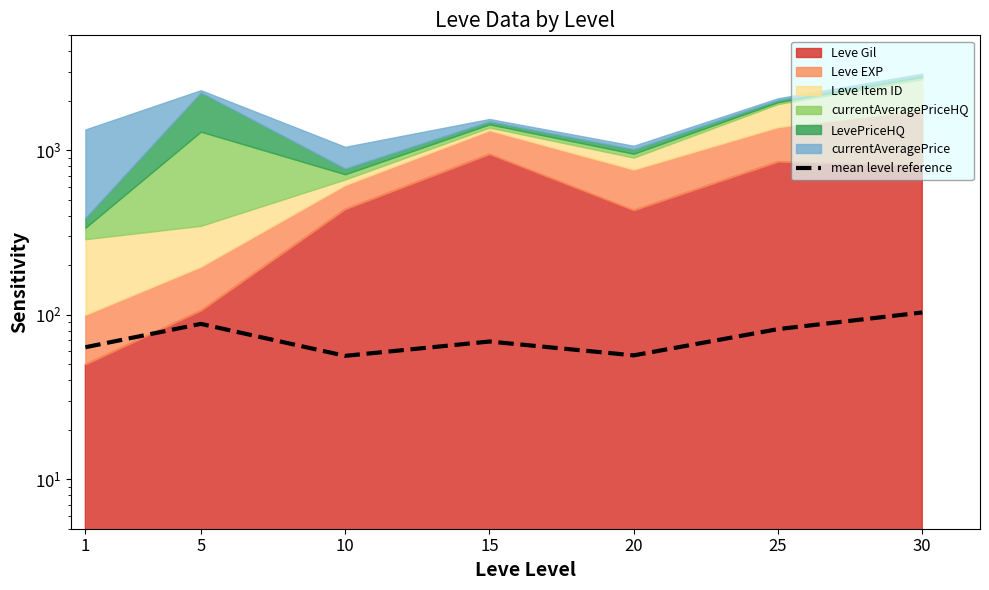

What is the value of the 4th point from the left?

68.7